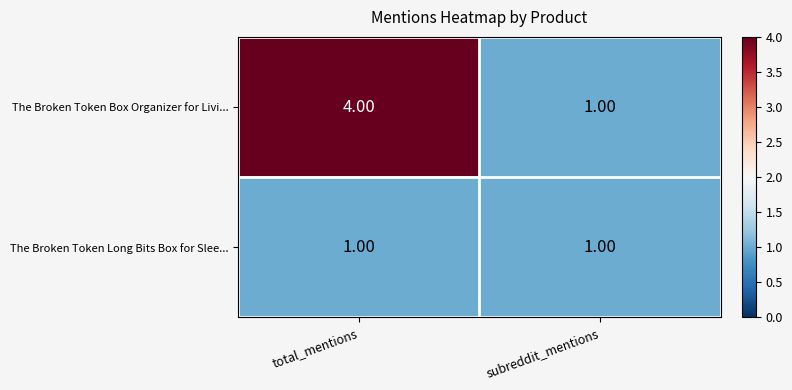

What is the sum of the The Broken Token Box Organizer for Livi... values at total_mentions and subreddit_mentions?

5